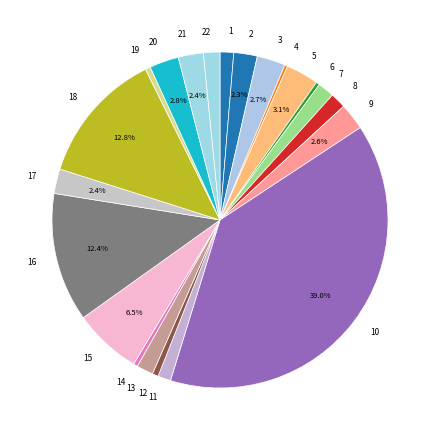

Between 20 and 10, which is larger?

10